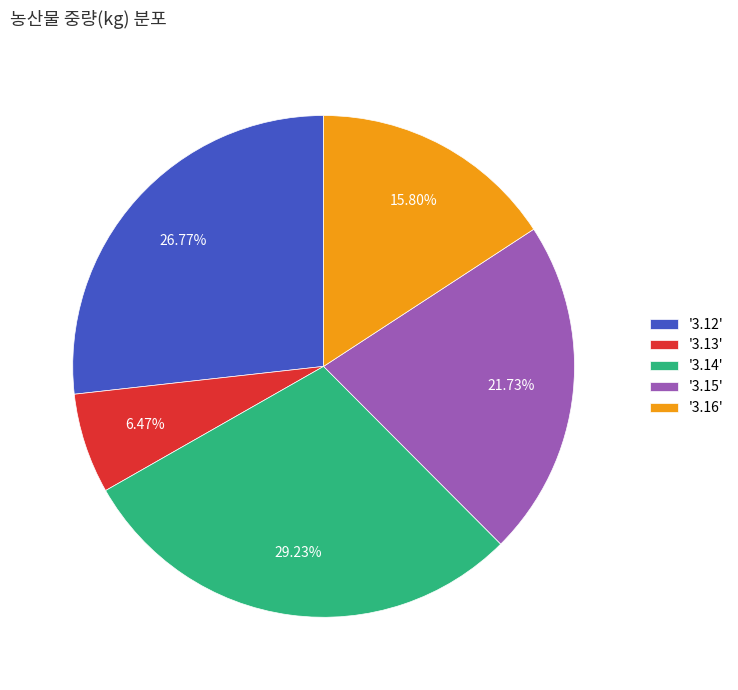

Rank the categories by value from lowest to highest.

'3.13', '3.16', '3.15', '3.12', '3.14'